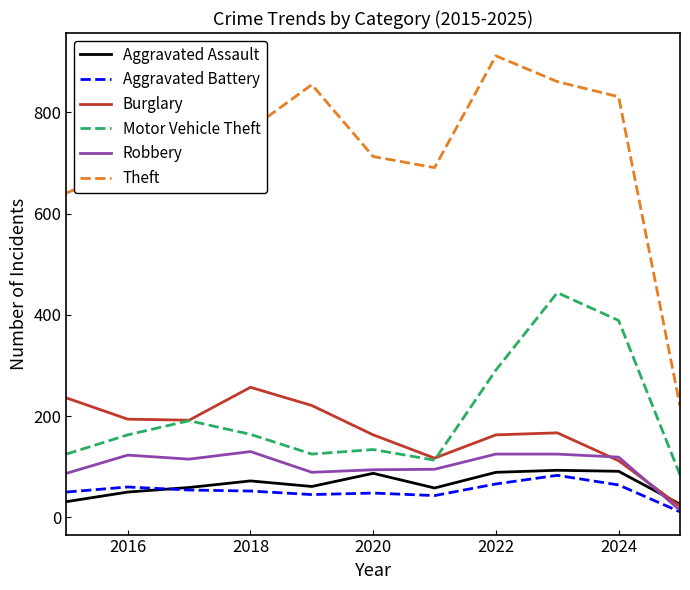

True or false: Theft and Motor Vehicle Theft intersect in this chart.

False